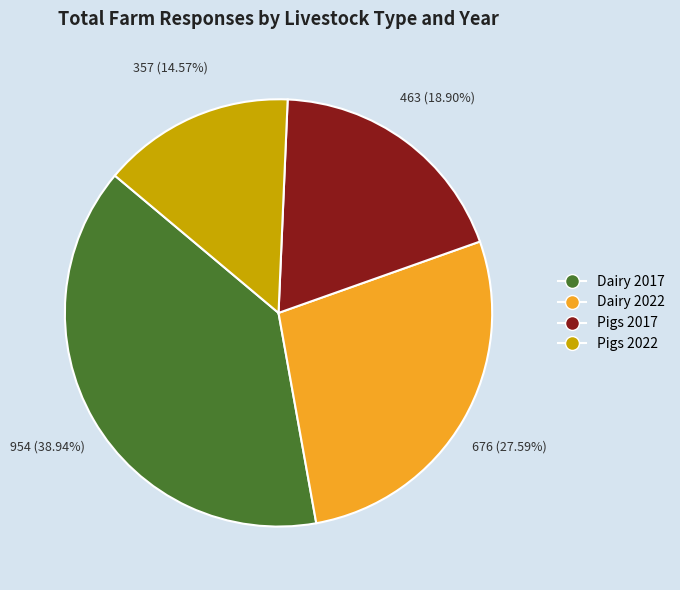

How many slices are in this pie chart?

4